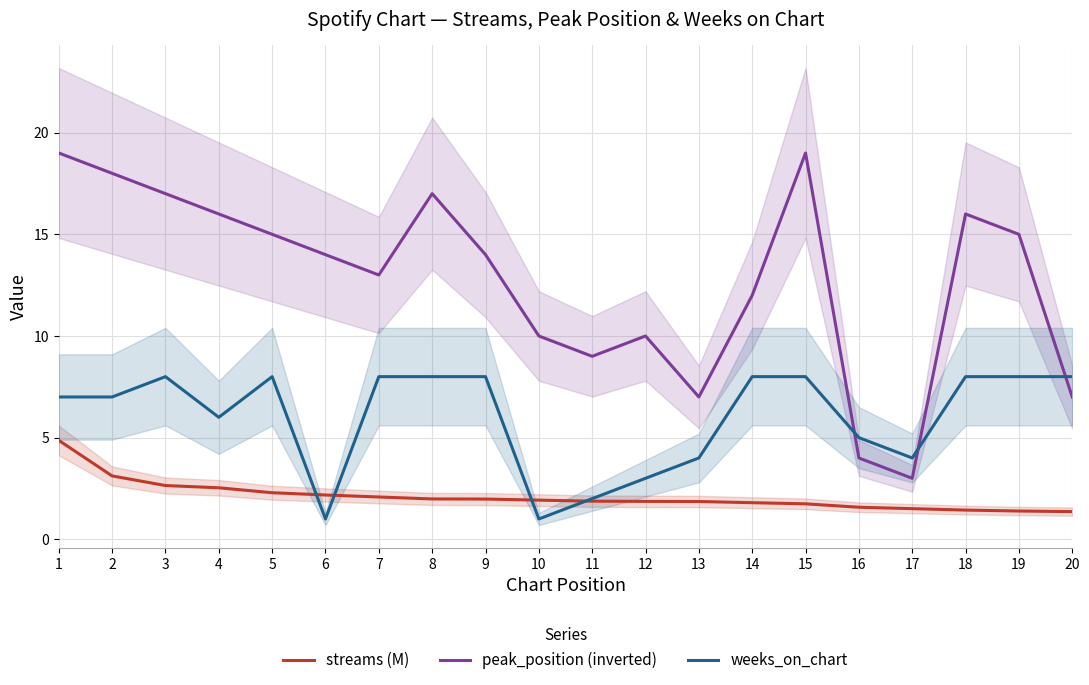

What is the value of the peak_position (inverted) point at the 16th from the left?

4.0